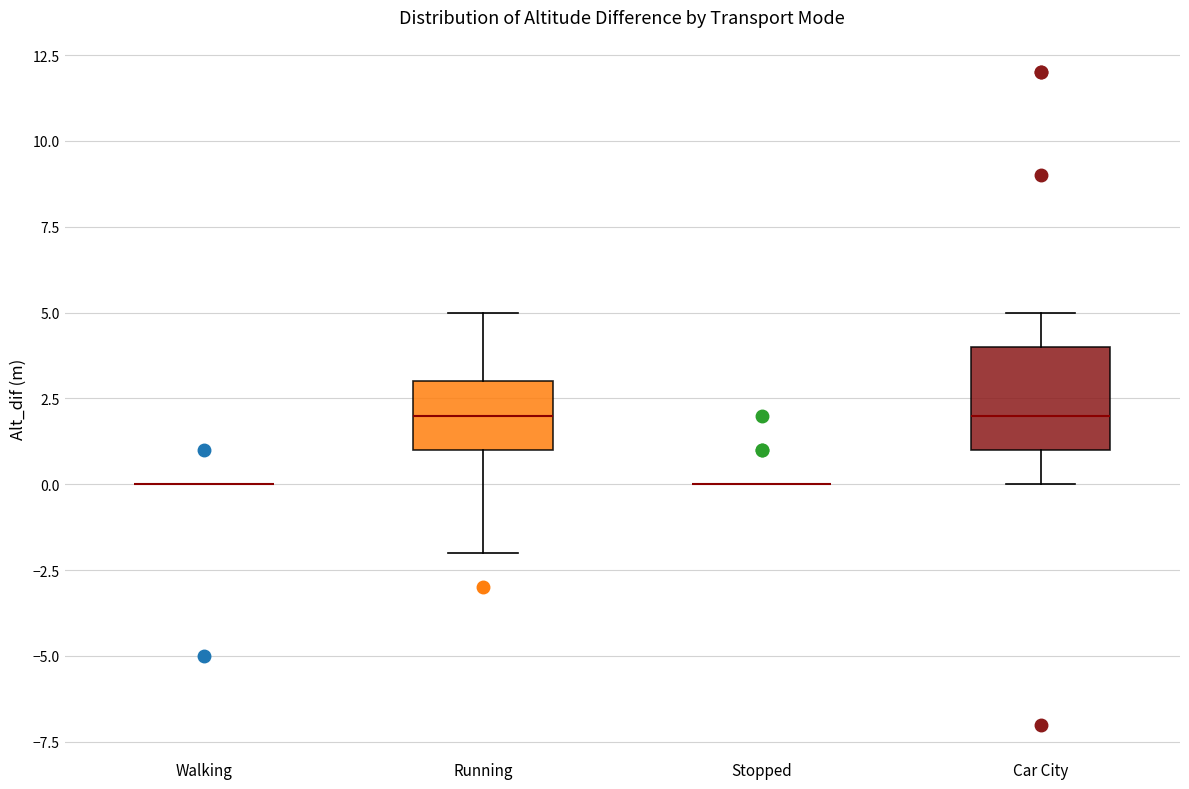

Reading left to right, read every box against the y-axis: the position of its median line, the range the box covers, and the ends of its whiskers. The values are not printed on the chart, so give them approximately, as read against the axis.

Walking: box collapsed to a line at 0, whiskers 0 to 0
Running: median 2, box 1 to 3, whiskers -2 to 5
Stopped: box collapsed to a line at 0, whiskers 0 to 0
Car City: median 2, box 1 to 4, whiskers 0 to 5